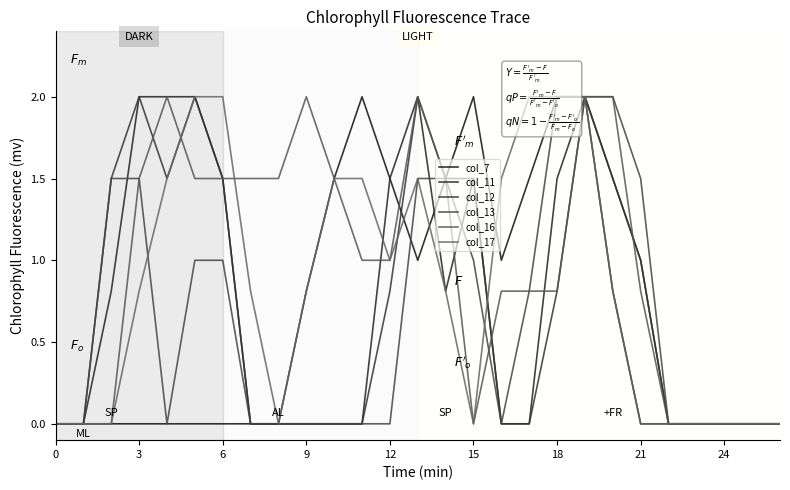

What is the label of the 24th point from the left?

23